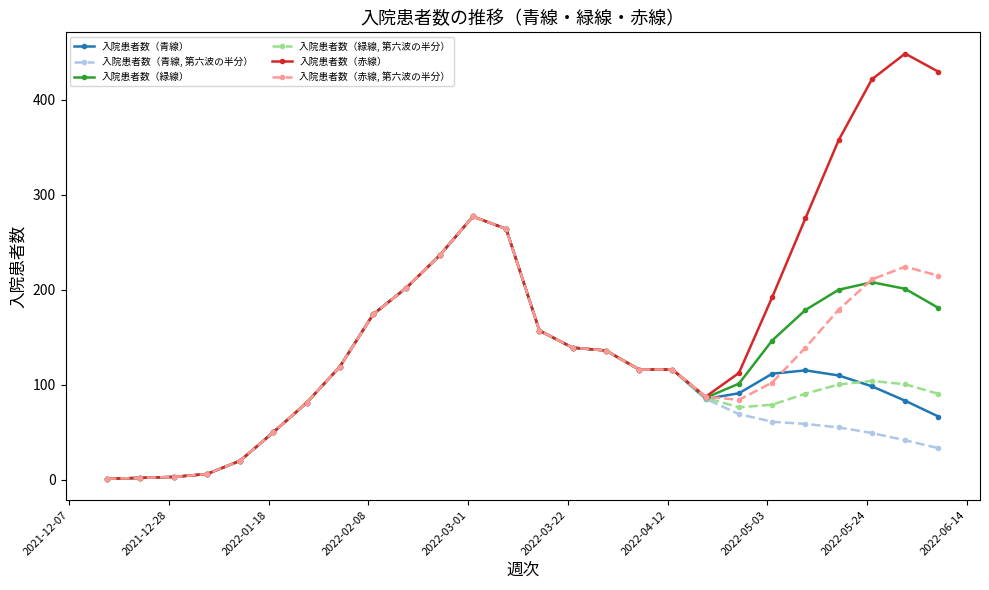

Does the chart display data point markers on the line(s)?

Yes